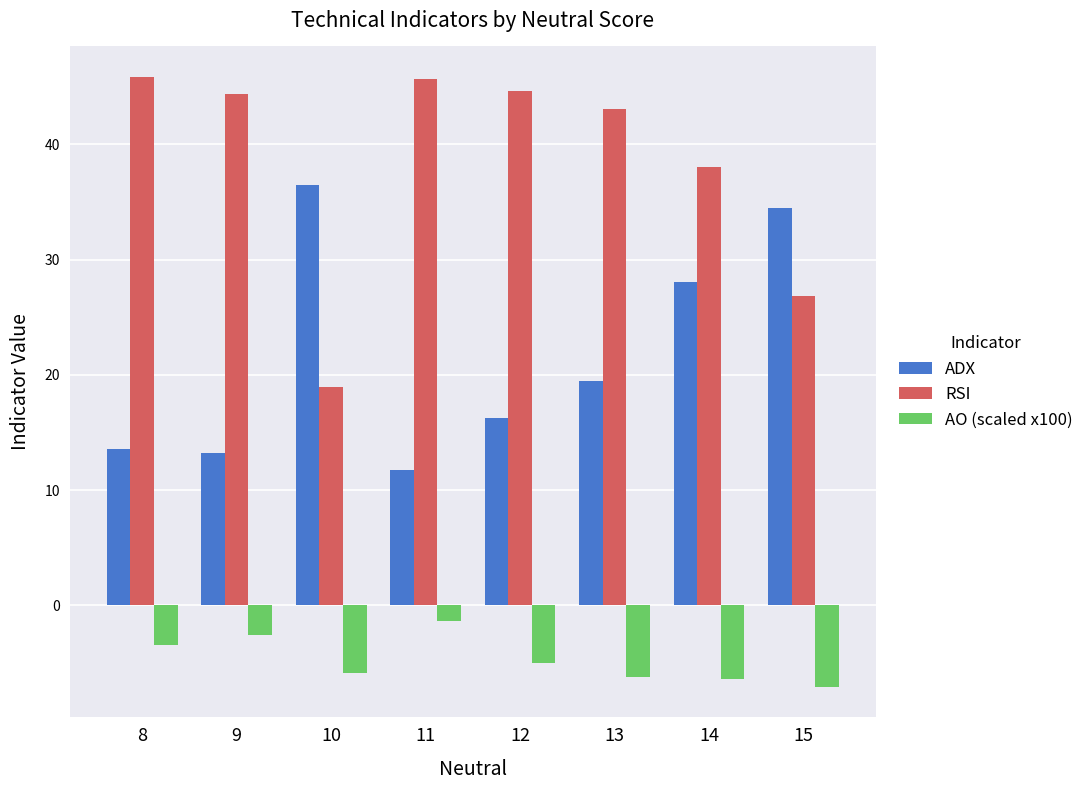

Which category has the highest value in the ADX series?

10